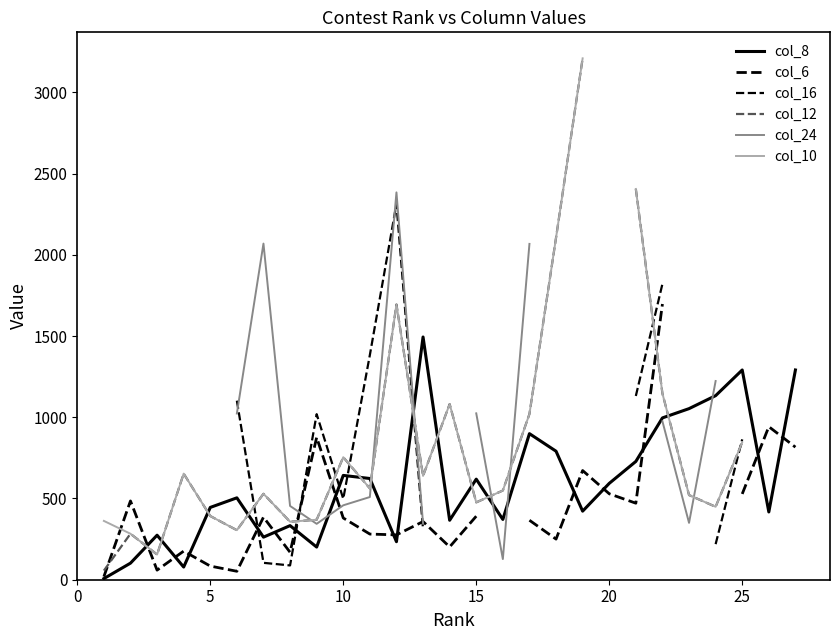

True or false: col_10 and col_12 intersect in this chart.

False